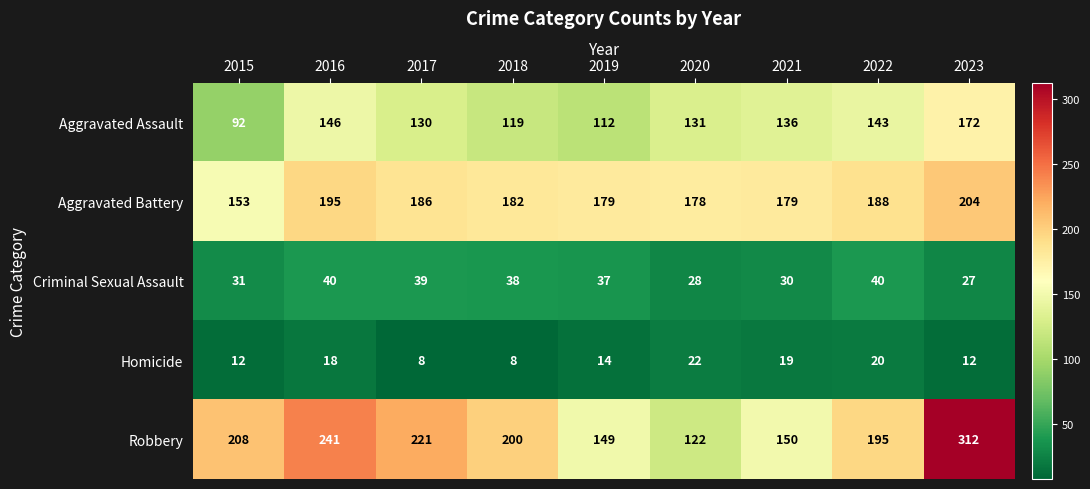

Is it true that Aggravated Battery equals 81 at 2021?

False